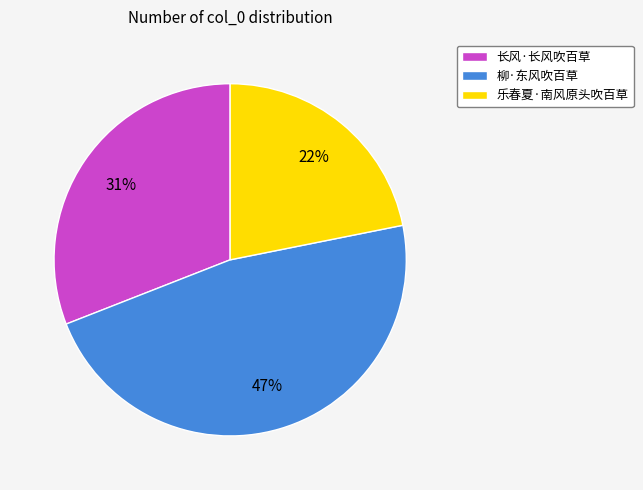

To the nearest percent, what is the difference between the largest and smallest slice percentages?

25%